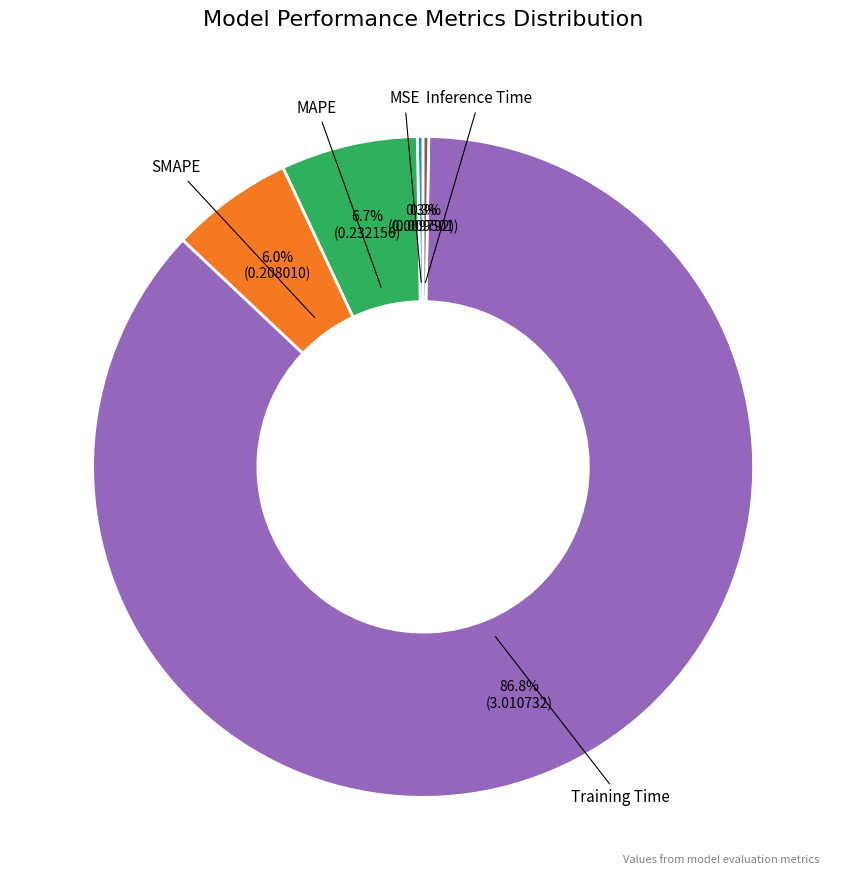

Which has a higher value, MAPE or MSE?

MAPE